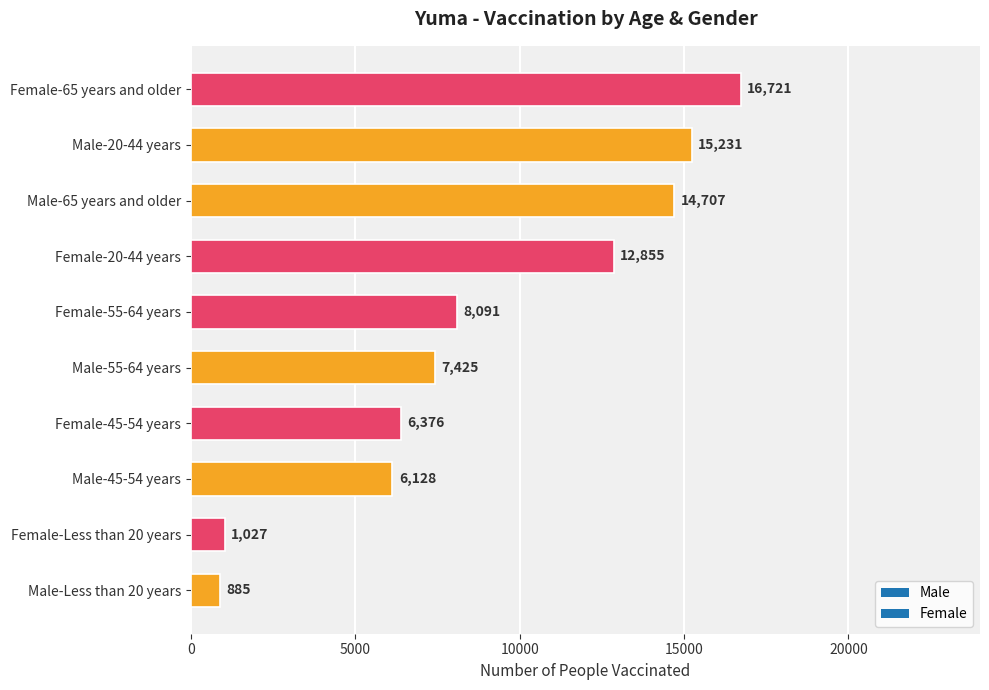

What is the difference between the second highest and minimum values?

14346